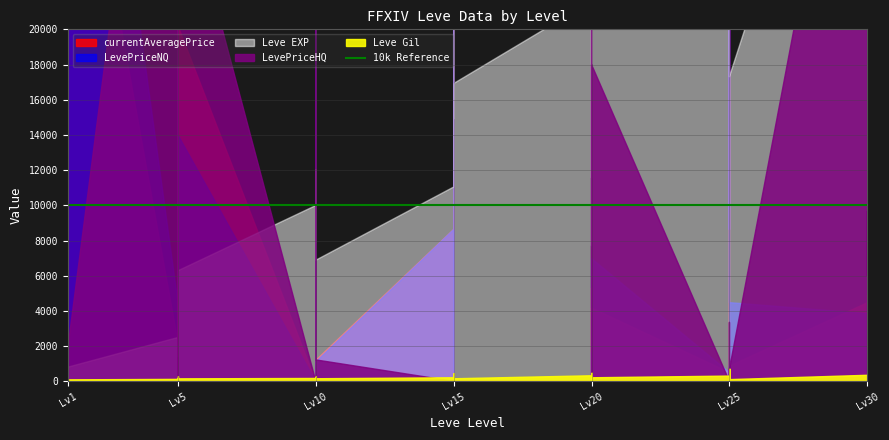

What is the average value of the LevePriceNQ series?

43690